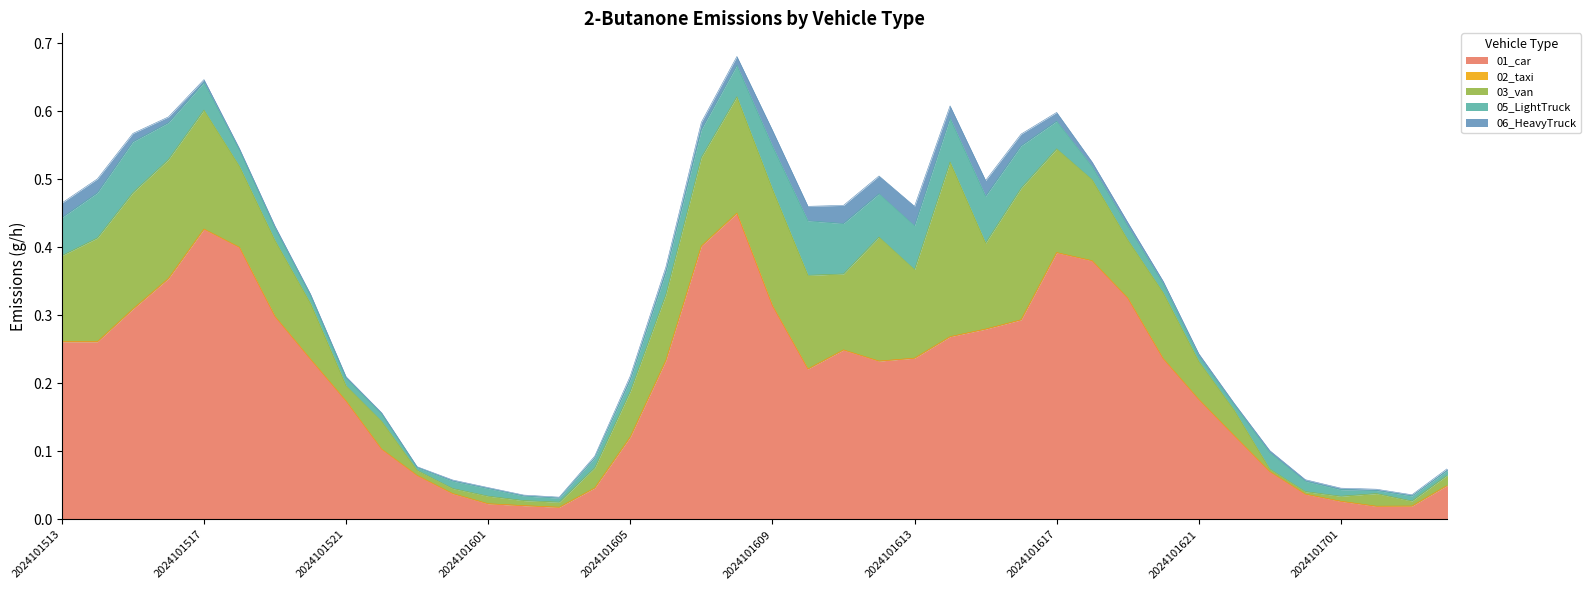

Rank the series by their maximum value, from highest to lowest.

01_car, 03_van, 05_LightTruck, 06_HeavyTruck, 02_taxi